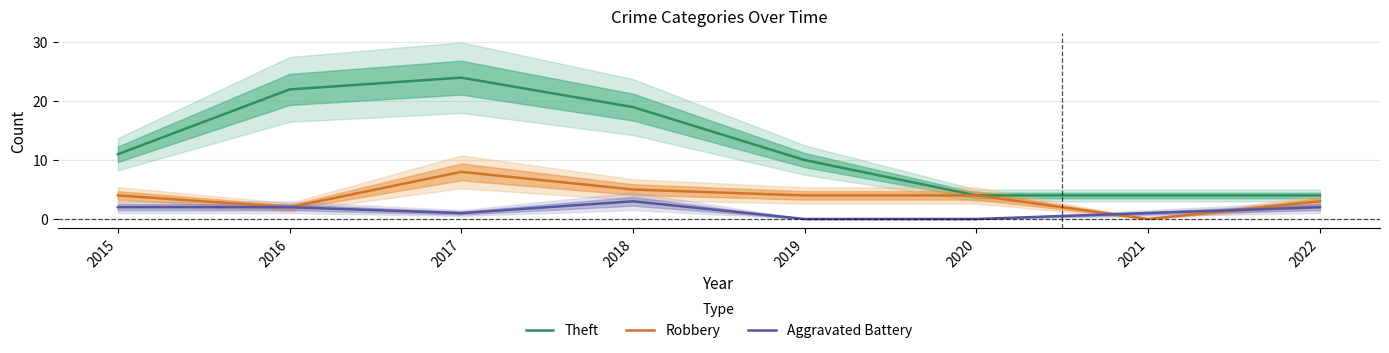

The Aggravated Battery series shows -2 at 2020. True or false?

False